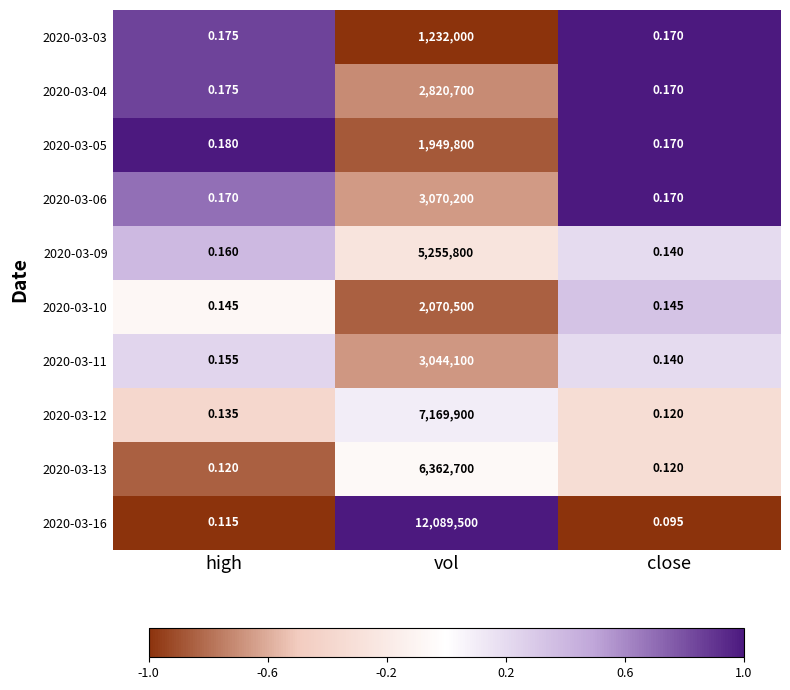

How many categories are shown in the chart?

3